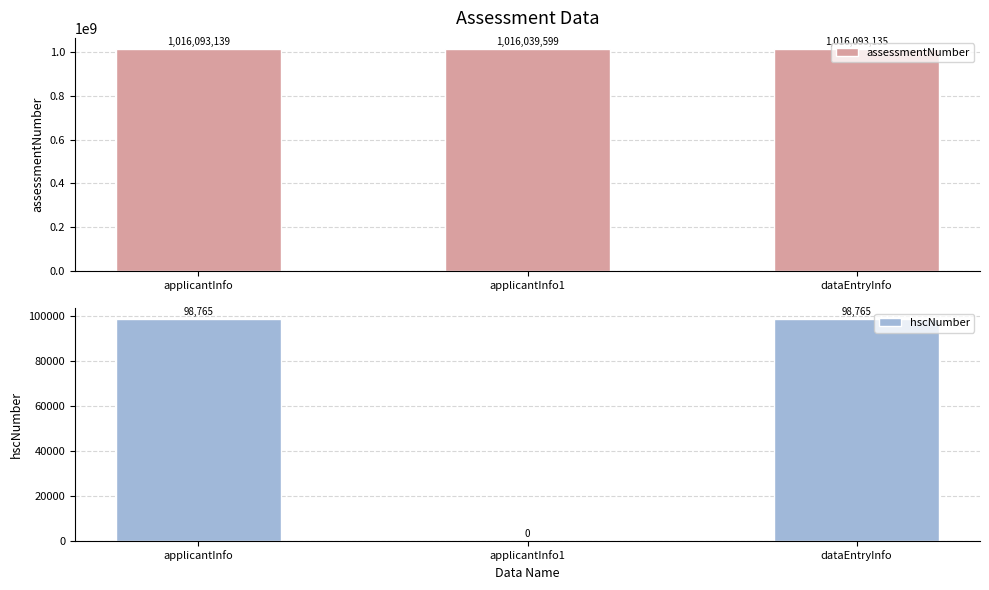

Are the bars horizontal?

No